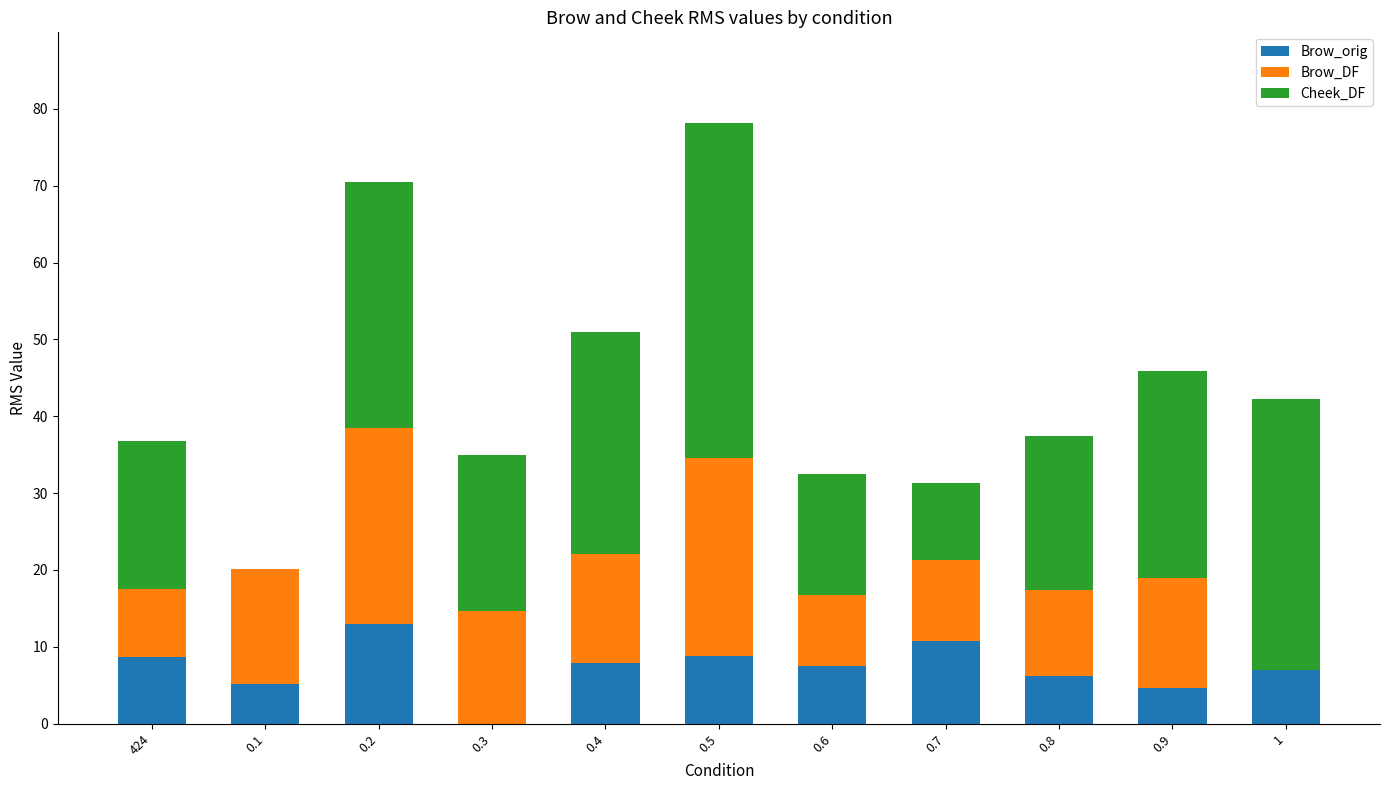

The value of Brow_orig at 0.8 is 11.1. True or false?

False